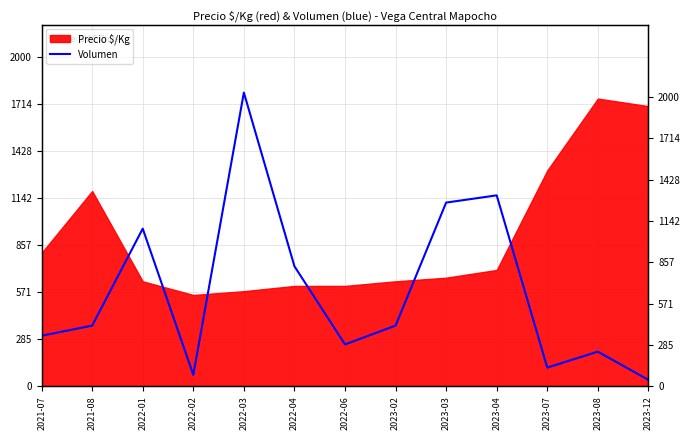

What position from the left is 2023-08?

12